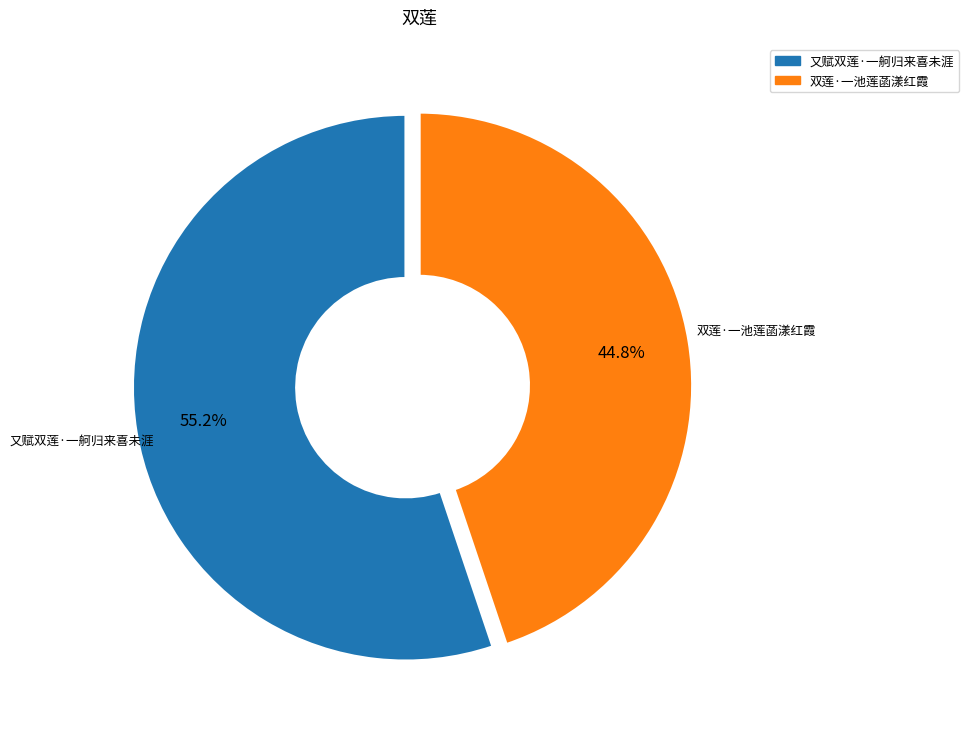

Which category accounts for the majority?

又赋双莲·一舸归来喜未涯